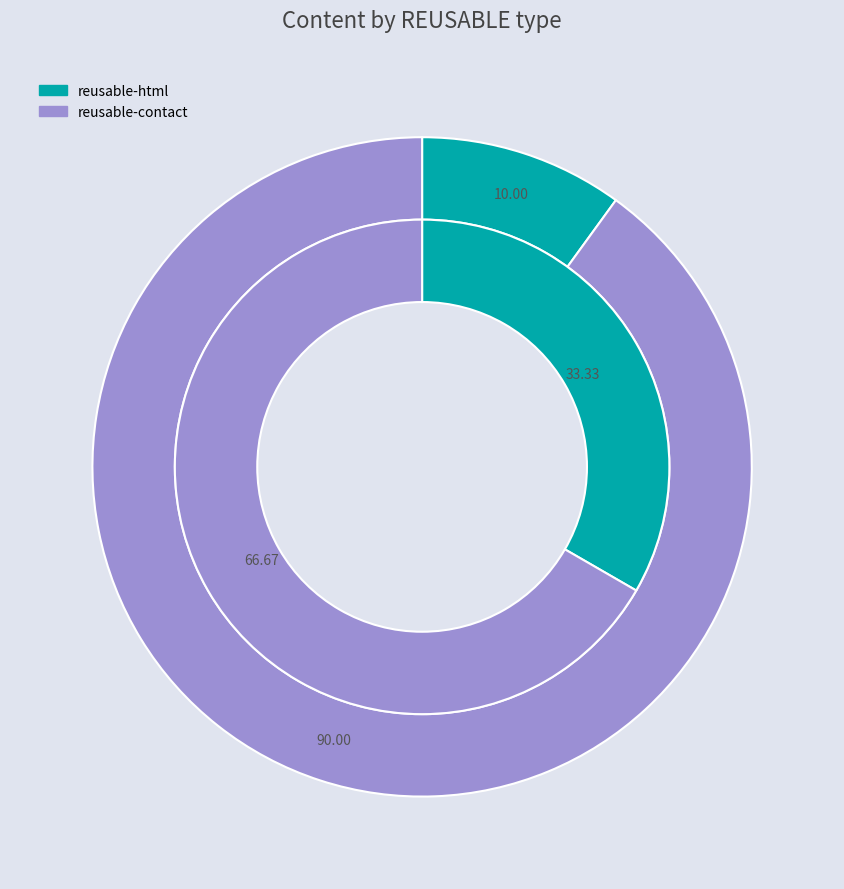

Rank the categories by value from highest to lowest.

reusable-contact, reusable-html